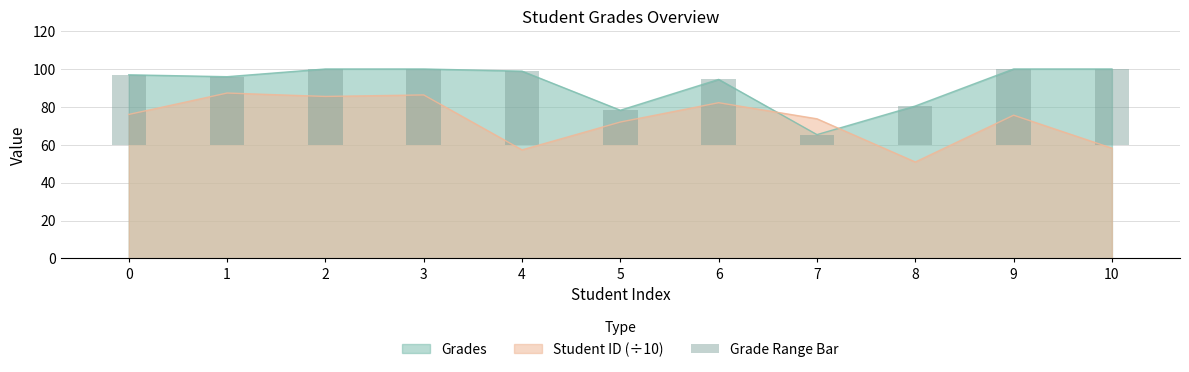

Rank the categories by value from highest to lowest.

2, 3, 9, 10, 4, 0, 1, 6, 8, 5, 7